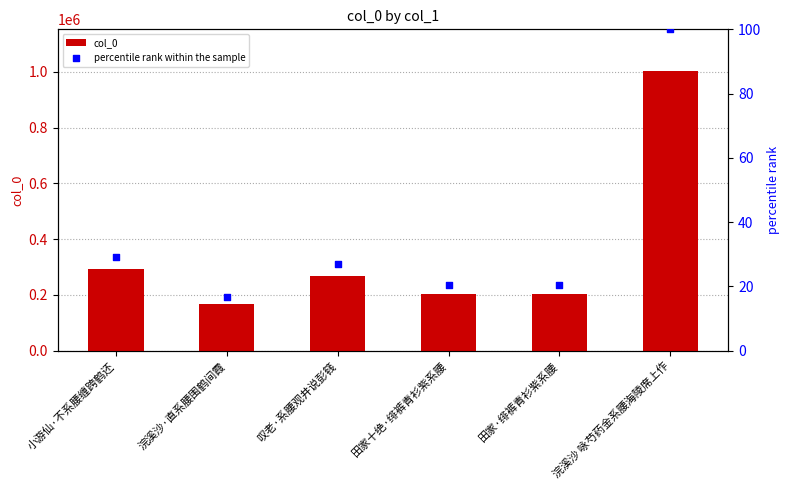

Which series contains the lowest Y value?

percentile rank within the sample